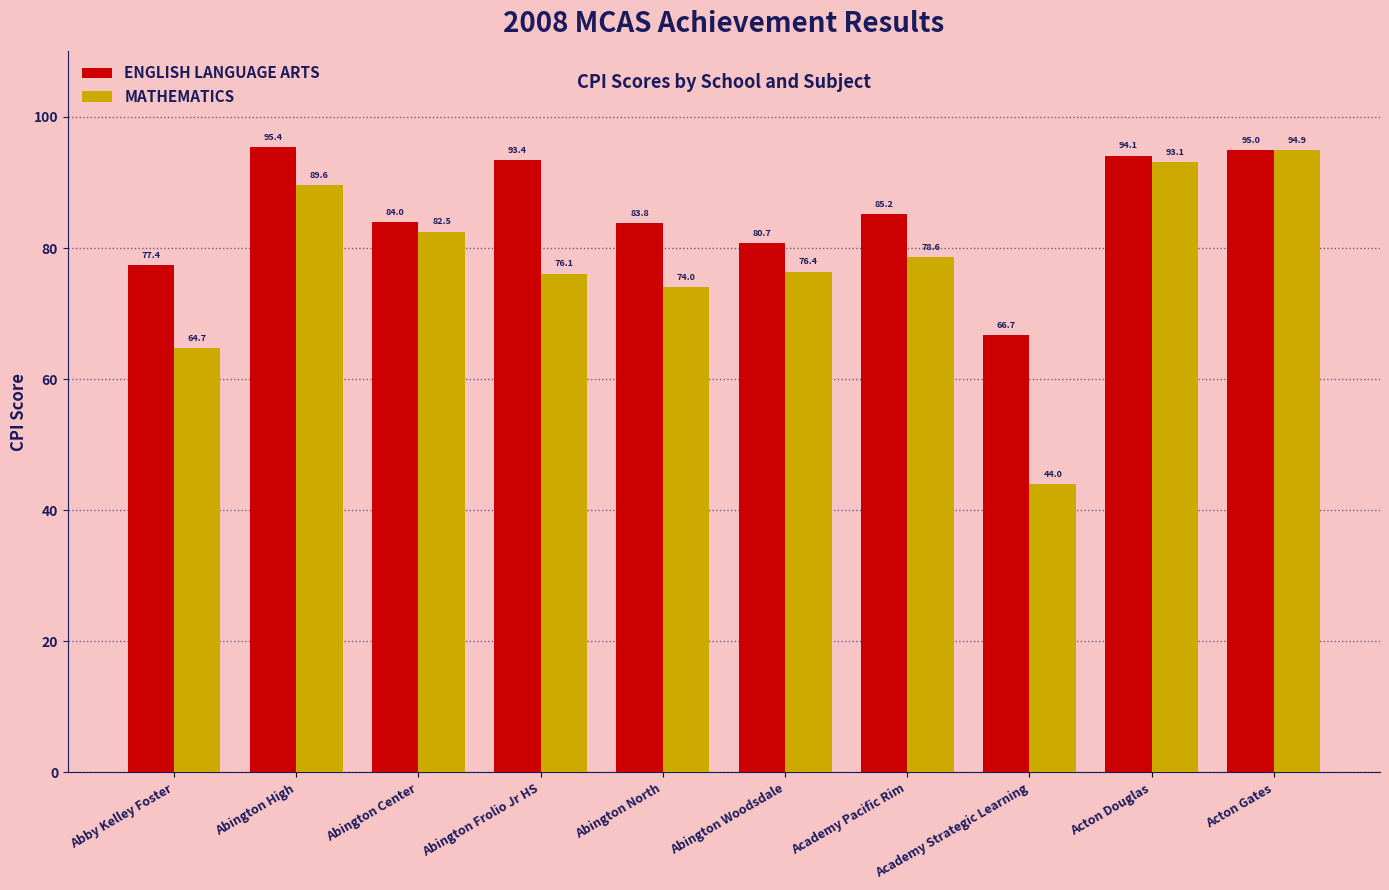

List the series in order of their peak value, lowest first.

MATHEMATICS, ENGLISH LANGUAGE ARTS